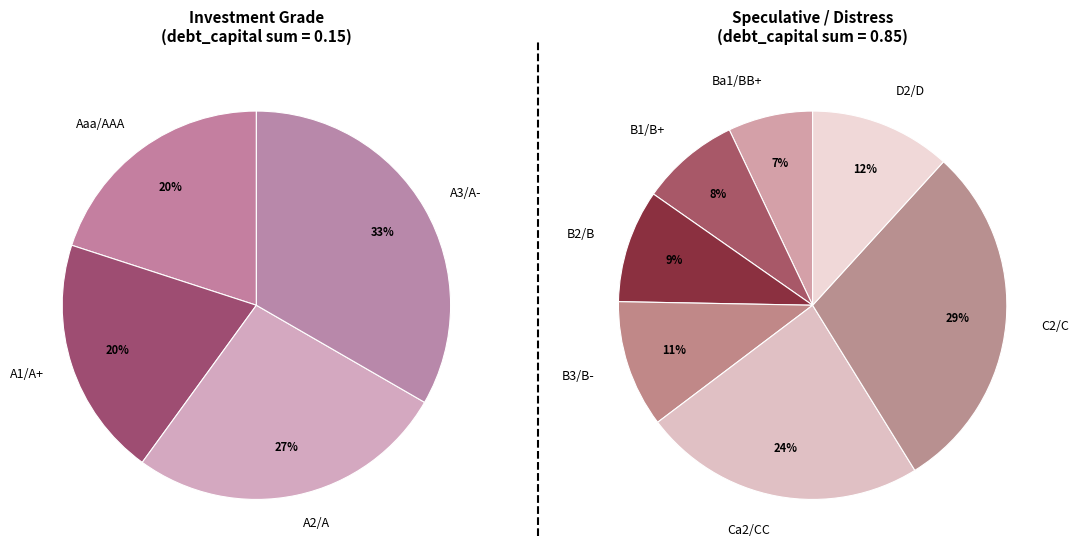

Which slice is the largest?

C2/C